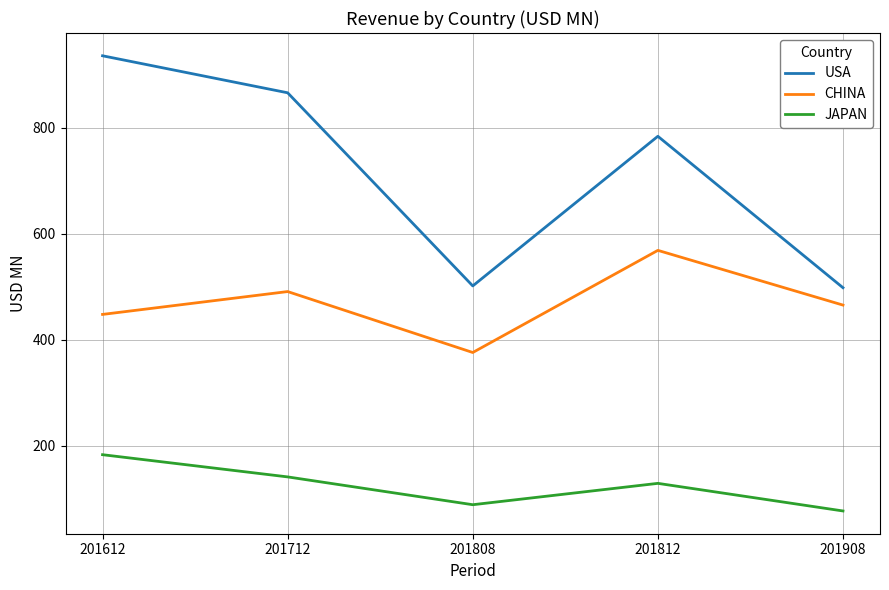

The value of USA at 201612 is 401.5. True or false?

False